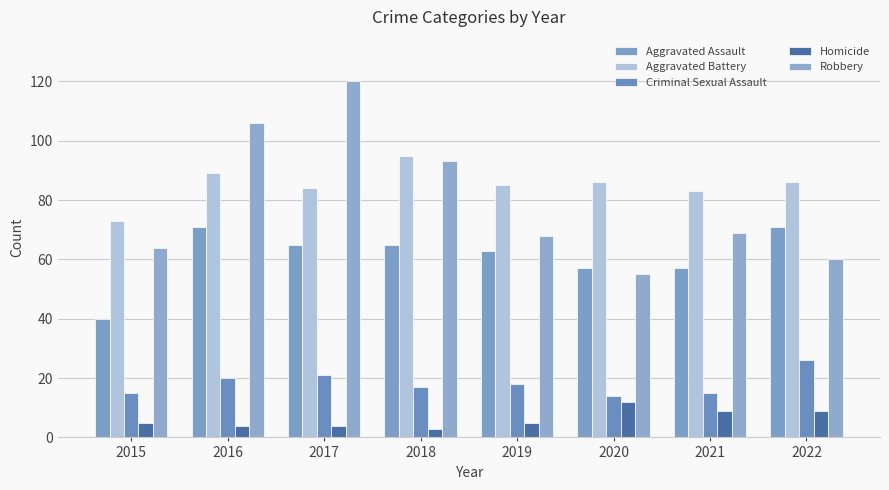

At which label does Aggravated Battery reach its peak?

2018